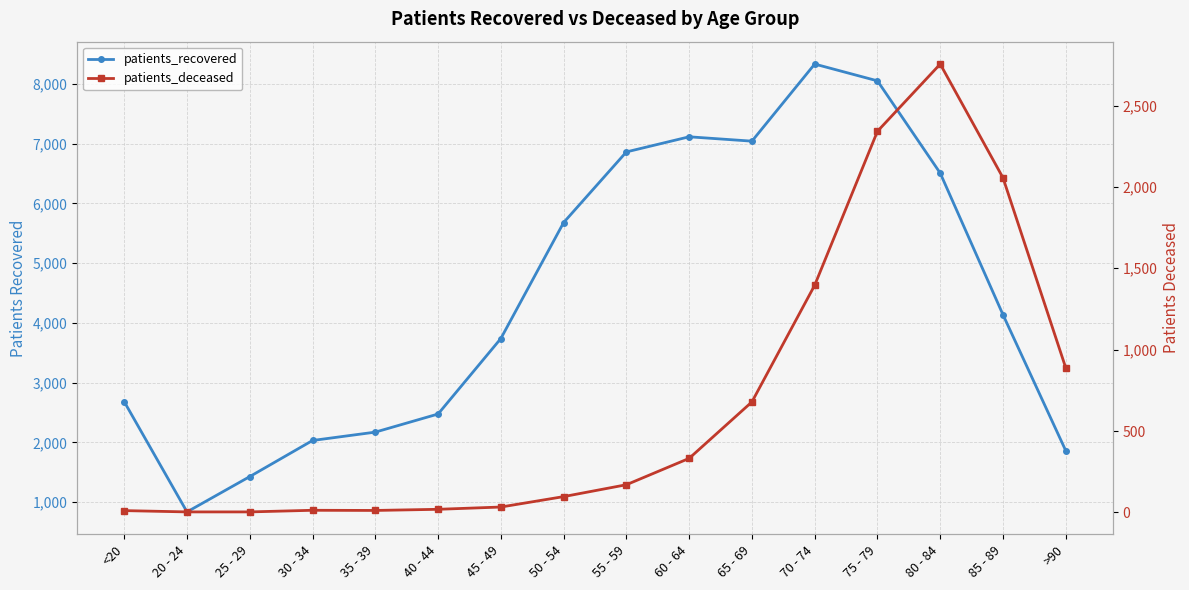

What is the difference between the maximum and minimum values in the patients_deceased series?

2752